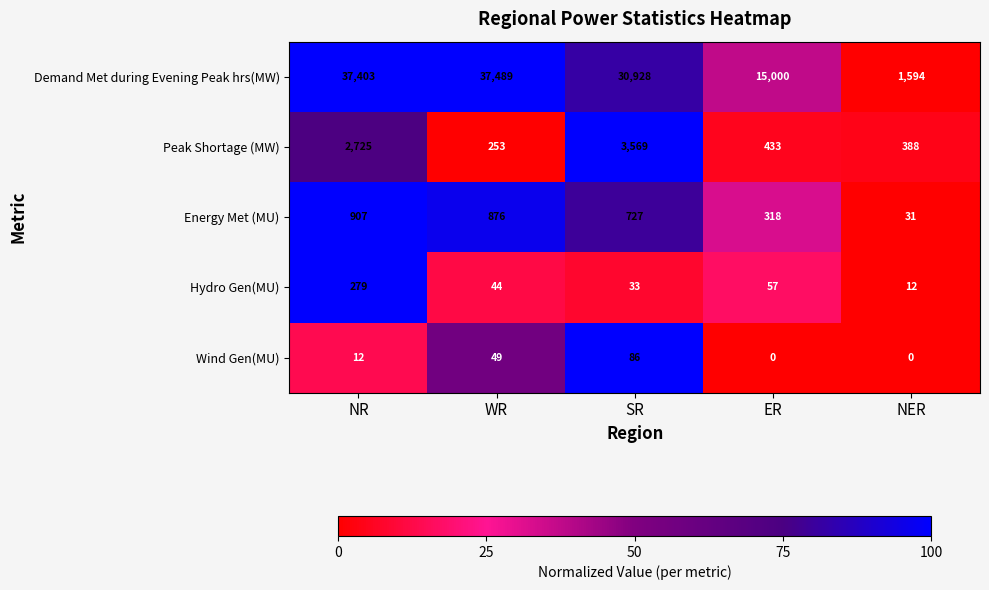

What is the difference between the maximum and second lowest values in the Peak Shortage (MW) series?

3181